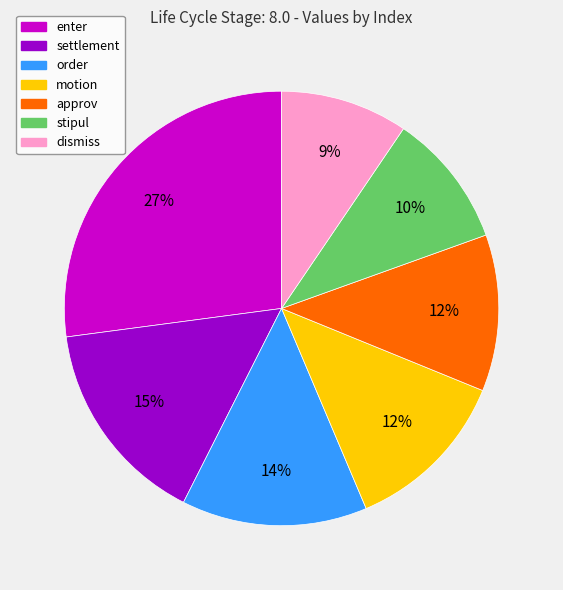

Which category has the biggest portion of the pie?

enter